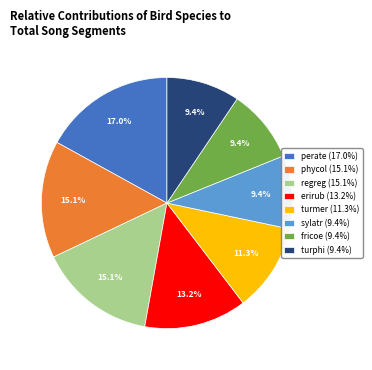

Which slice is the largest?

perate (17.0%)